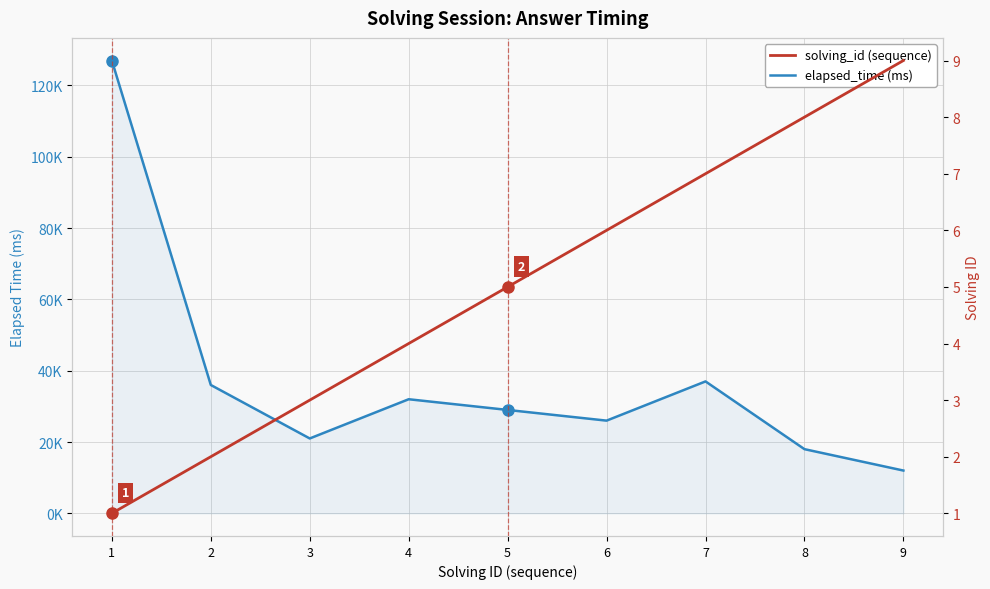

What value does the solving_id series have at 8?

8